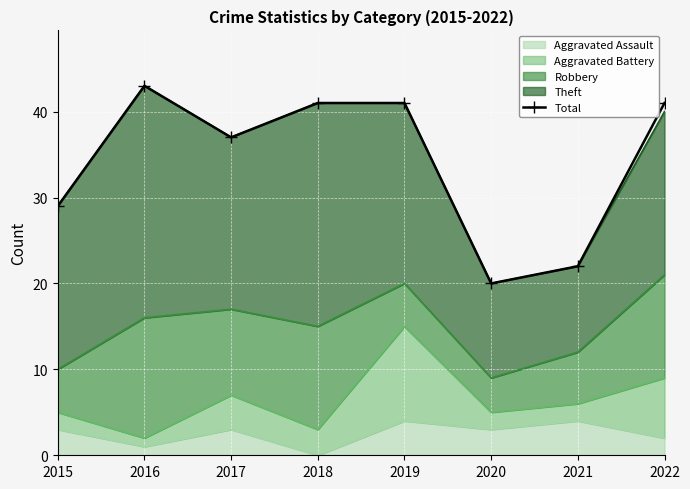

At which category does the data reach its first local peak?

2016